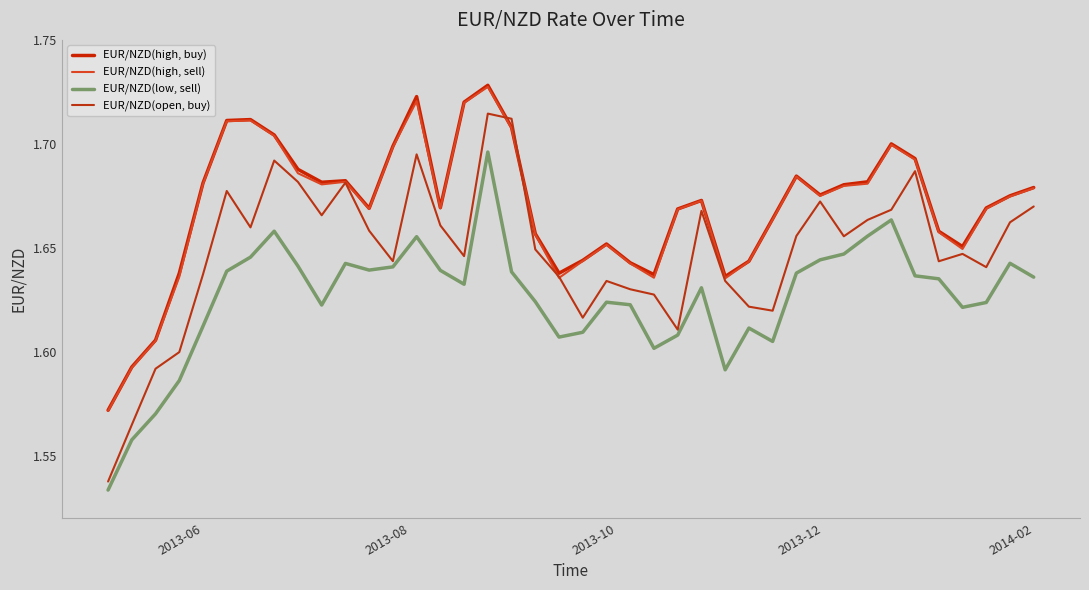

At which label is EUR/NZD(open, buy) closest to 1?

2013-06